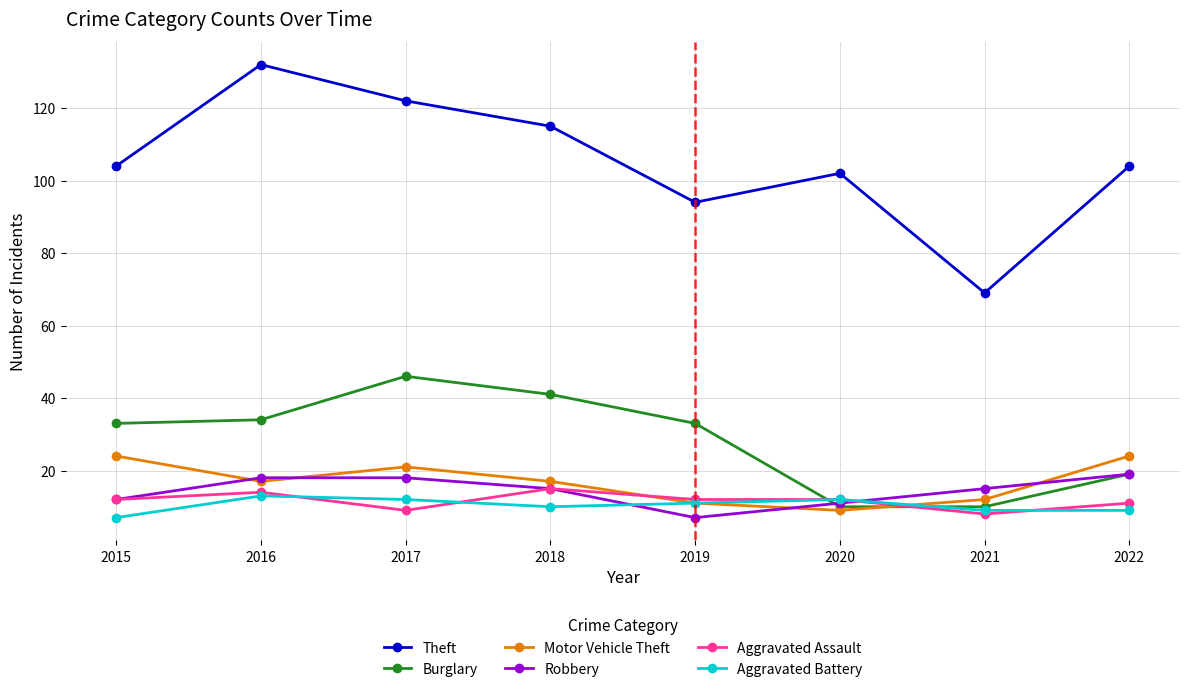

What is the value of the Aggravated Battery point at the 5th from the left?

11